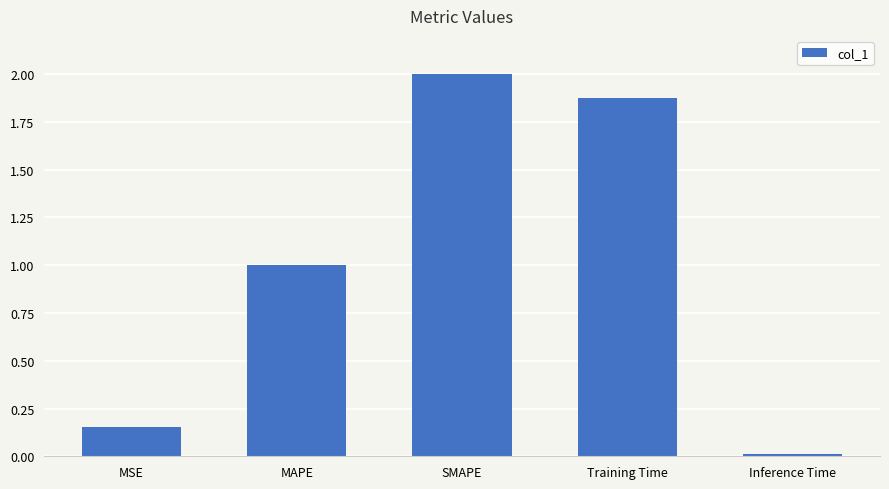

What position from the left is MAPE?

2